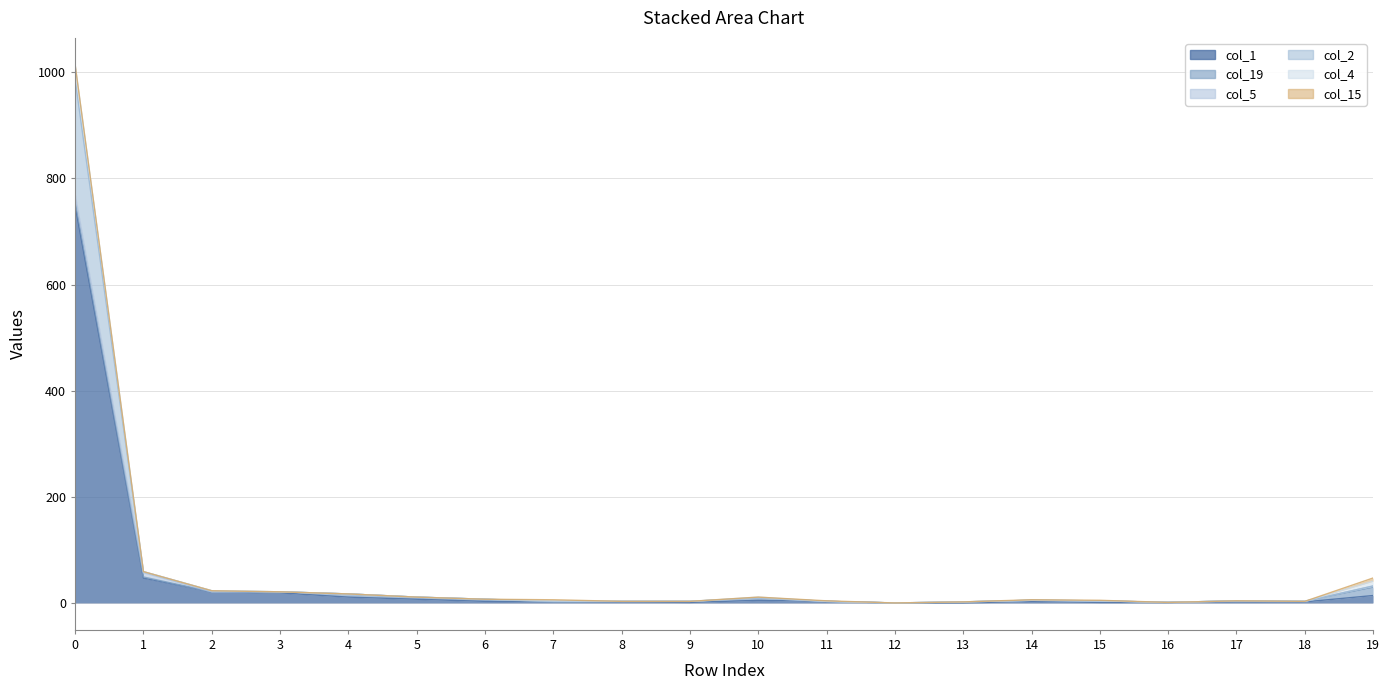

What is the difference between the second highest and minimum values in the col_1 series?

47